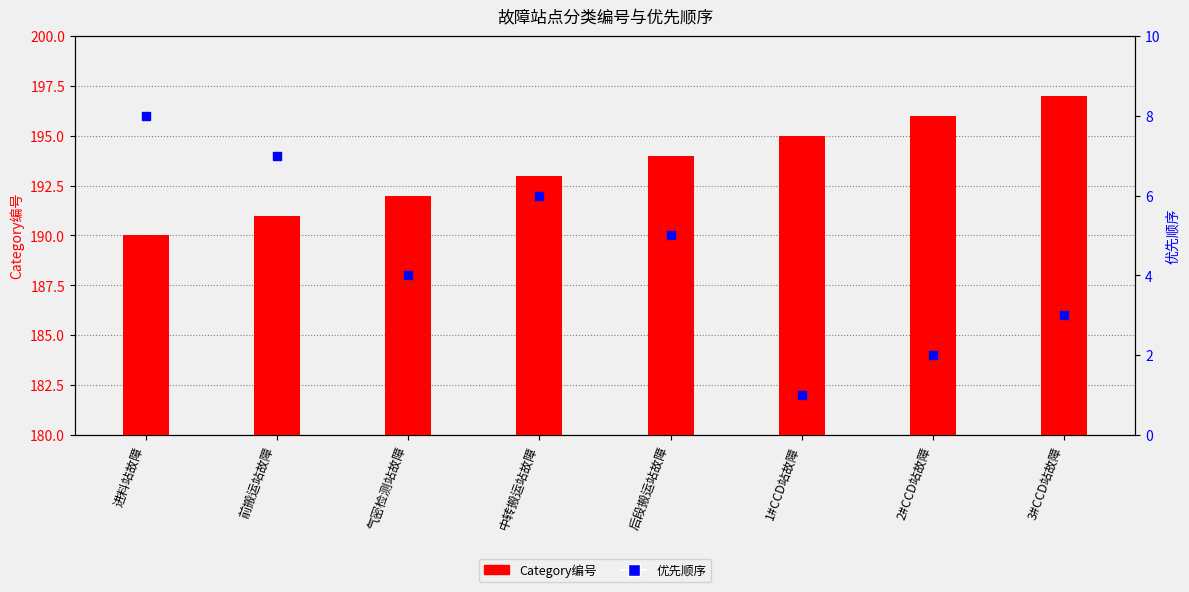

Which series reaches the maximum Y coordinate?

Category编号